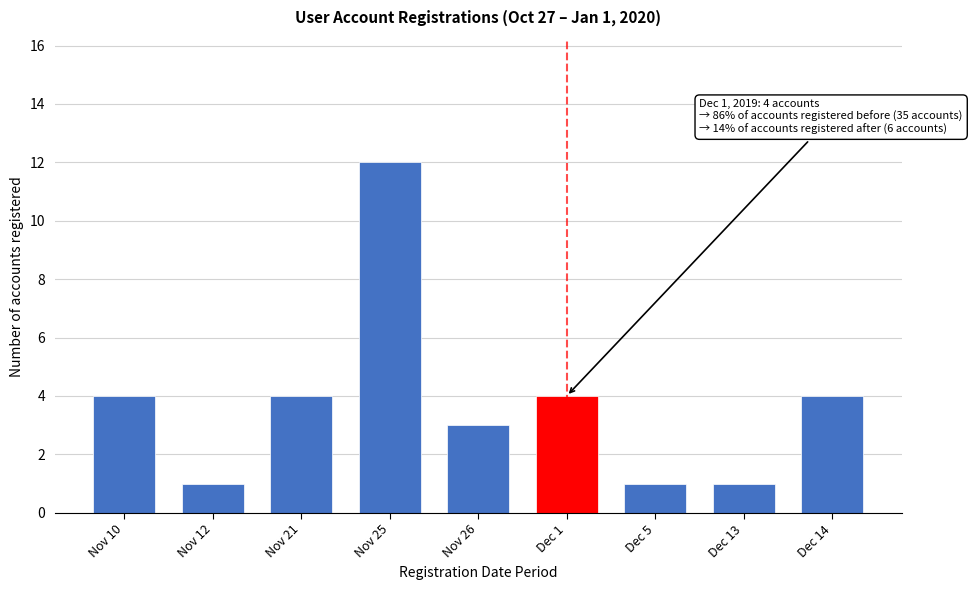

Reading left to right, list all the values displayed in this chart.

Nov 10=4	Nov 12=1	Nov 21=4	Nov 25=12	Nov 26=3	Dec 1=4	Dec 5=1	Dec 13=1	Dec 14=4